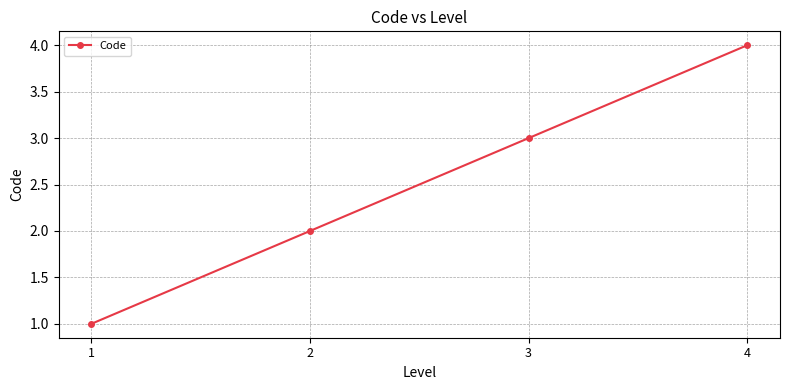

Rank the categories by value from highest to lowest.

4, 3, 2, 1